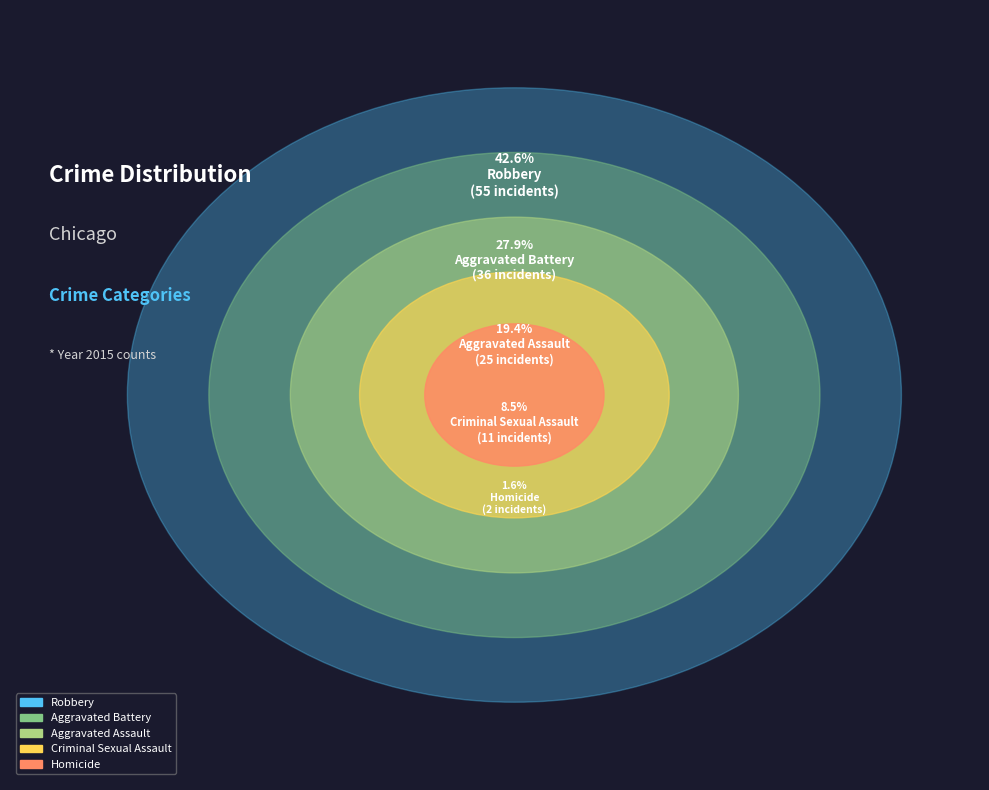

Is there any slice that represents more than half of the pie?

No